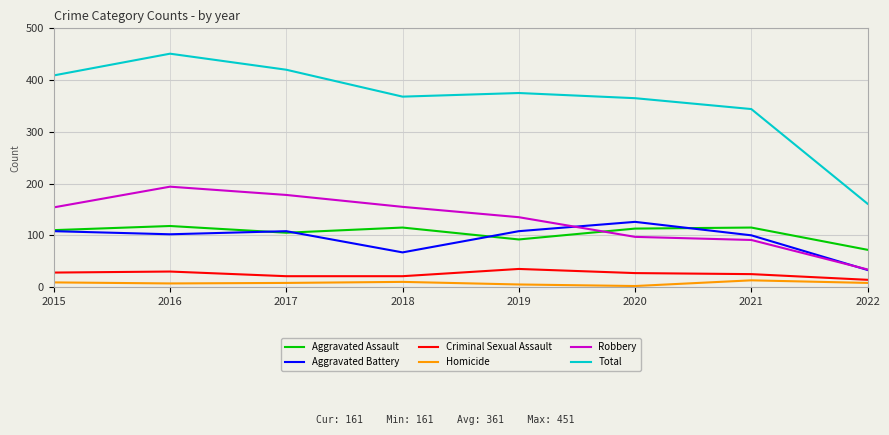

Which category has the highest value in the Criminal Sexual Assault series?

2019